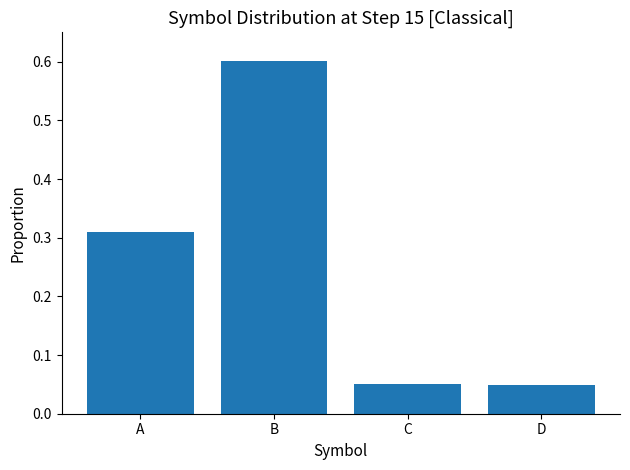

What is the change in value from A to C?

-0.3